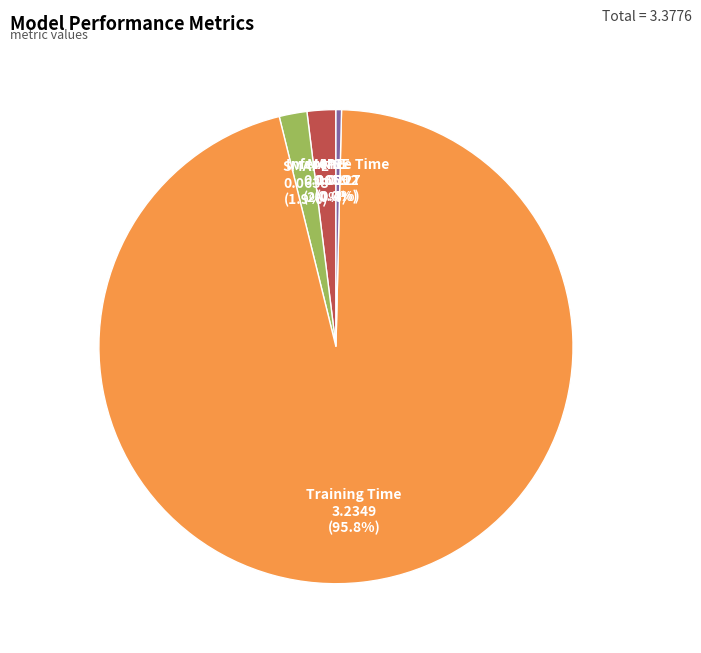

Is Training Time the majority of the pie?

Yes